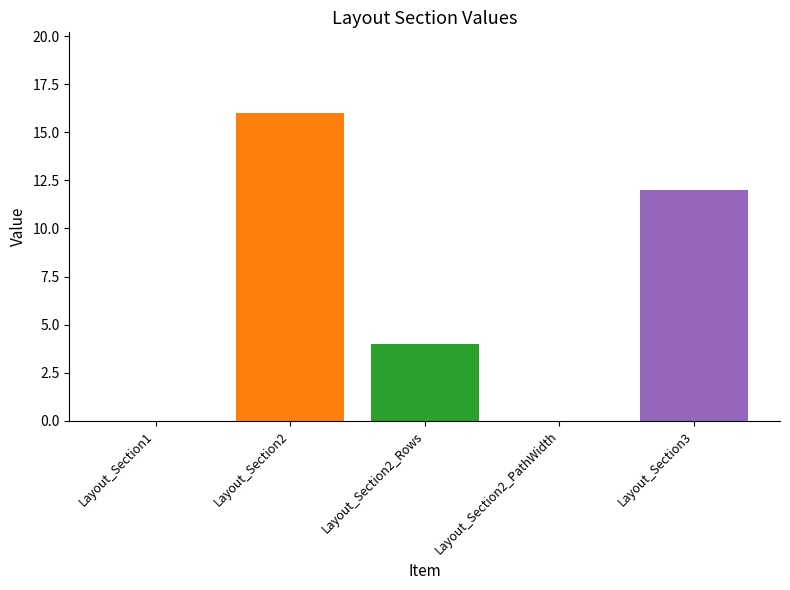

True or false: the data shows 2 at Layout_Section2_Rows.

False